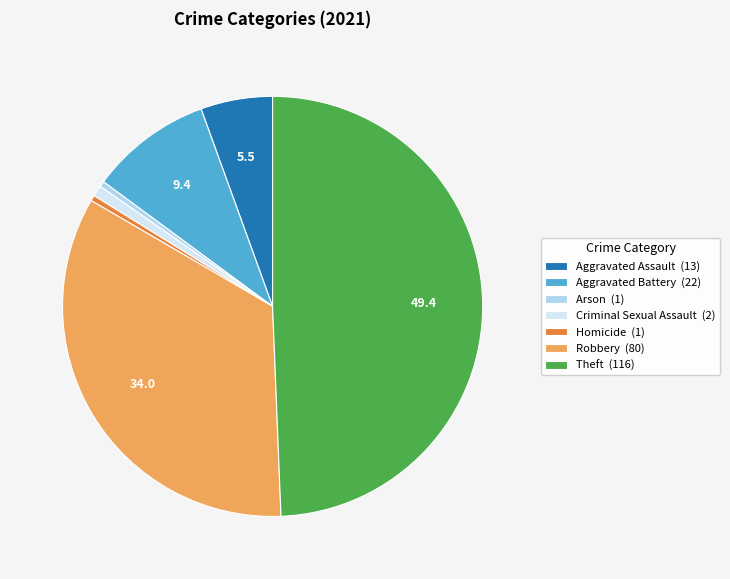

Combined, do Arson (1) and Aggravated Battery (22) account for over 50%?

No